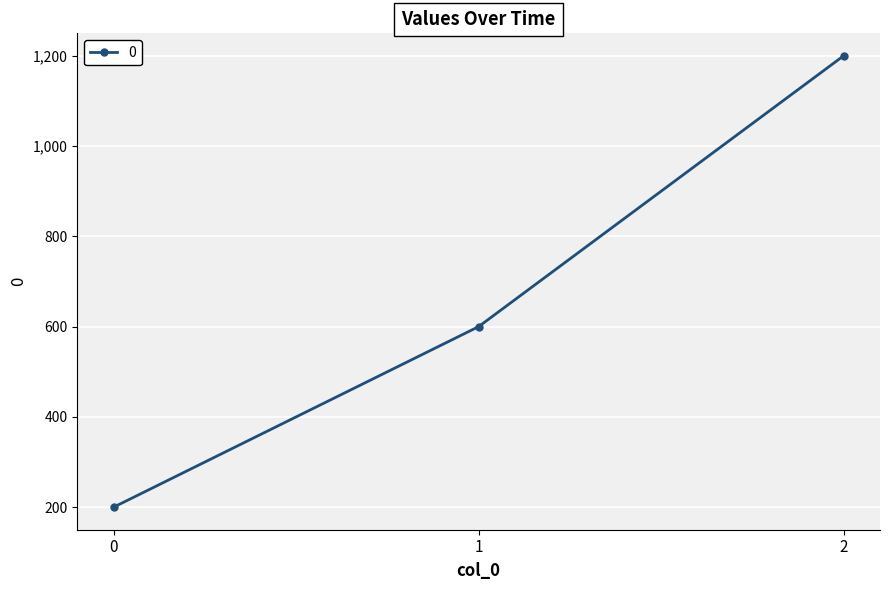

Count the number of data series in this chart.

1